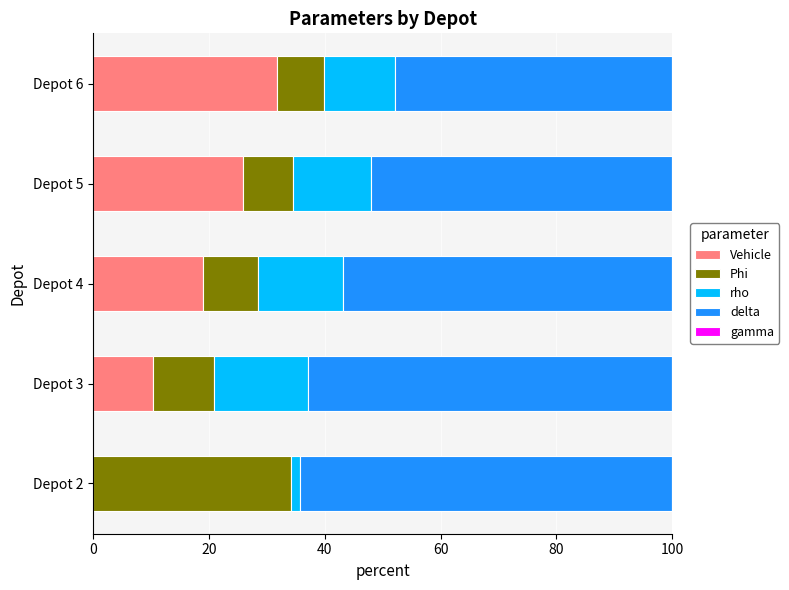

Is it true that Vehicle equals 26.0 at Depot 5?

True